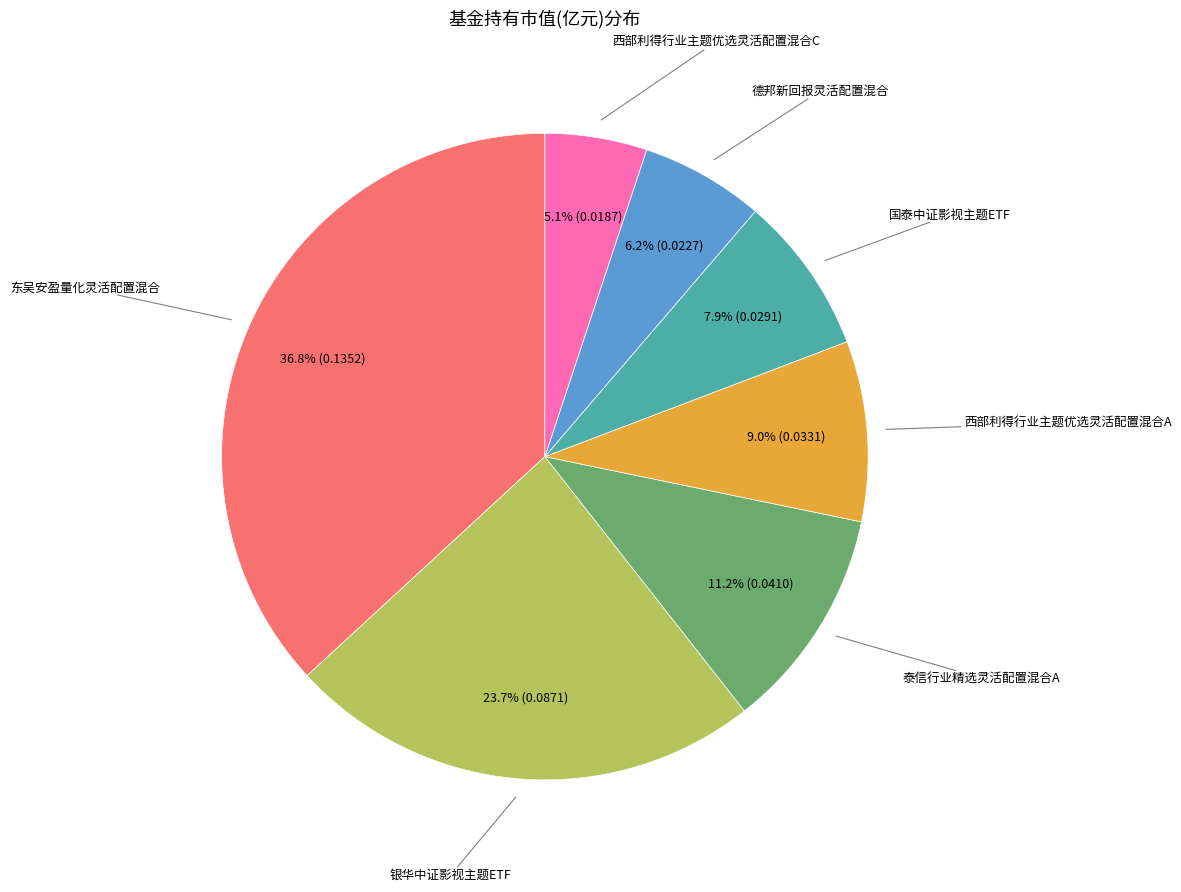

Does any single category account for the majority?

No